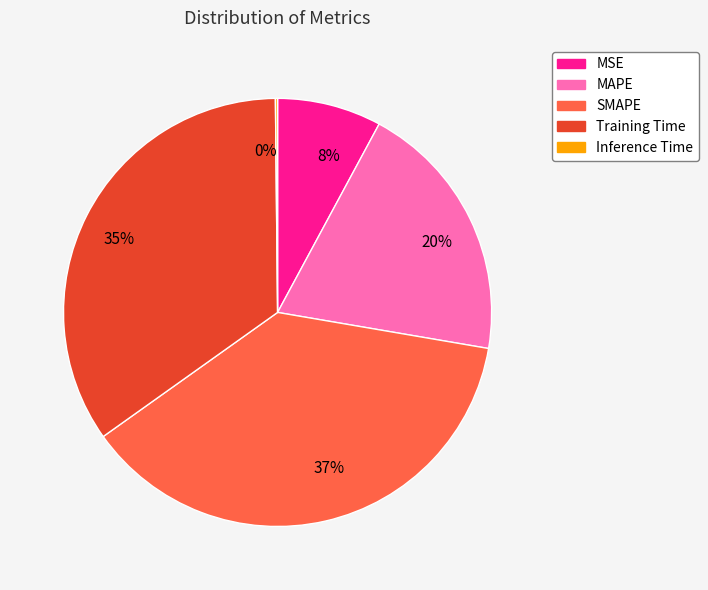

The 35% slice represents 35% of the pie. True or false?

True